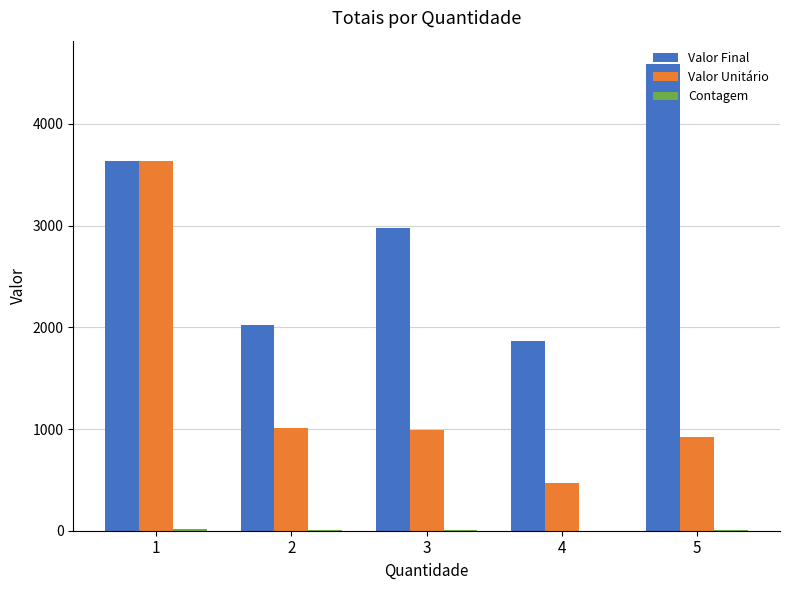

How many distinct data groups are displayed?

3